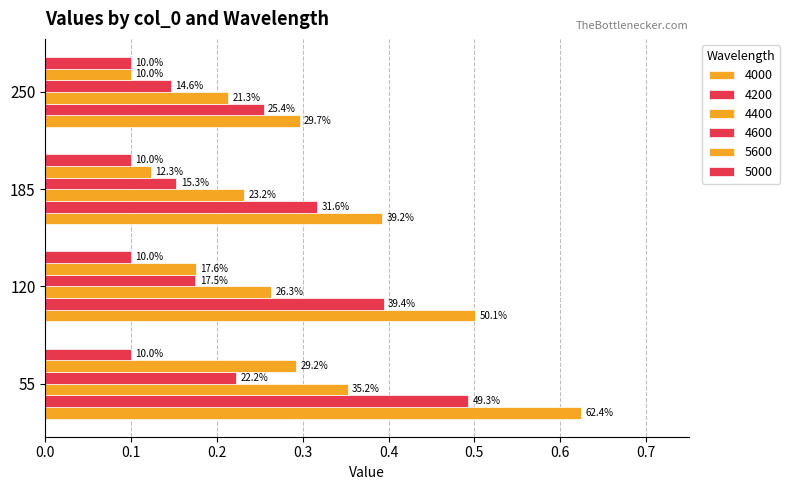

What is the value of the 4600 bar at the 4th from the left?

0.1